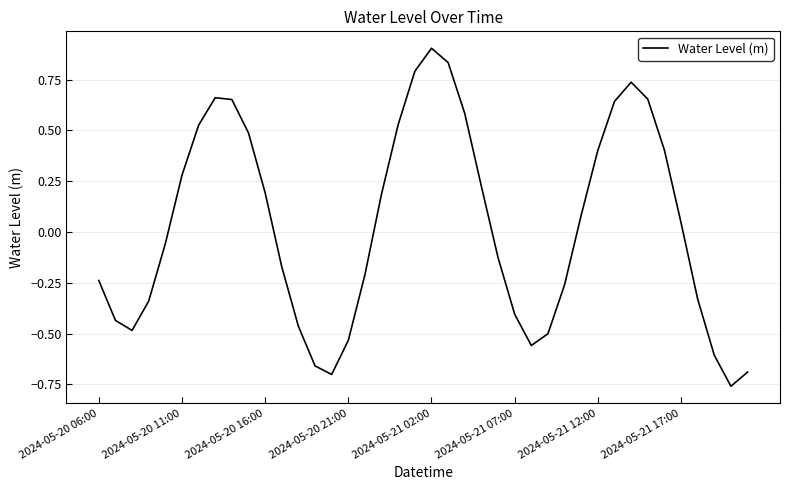

What is the difference between the maximum and minimum values?

1.7